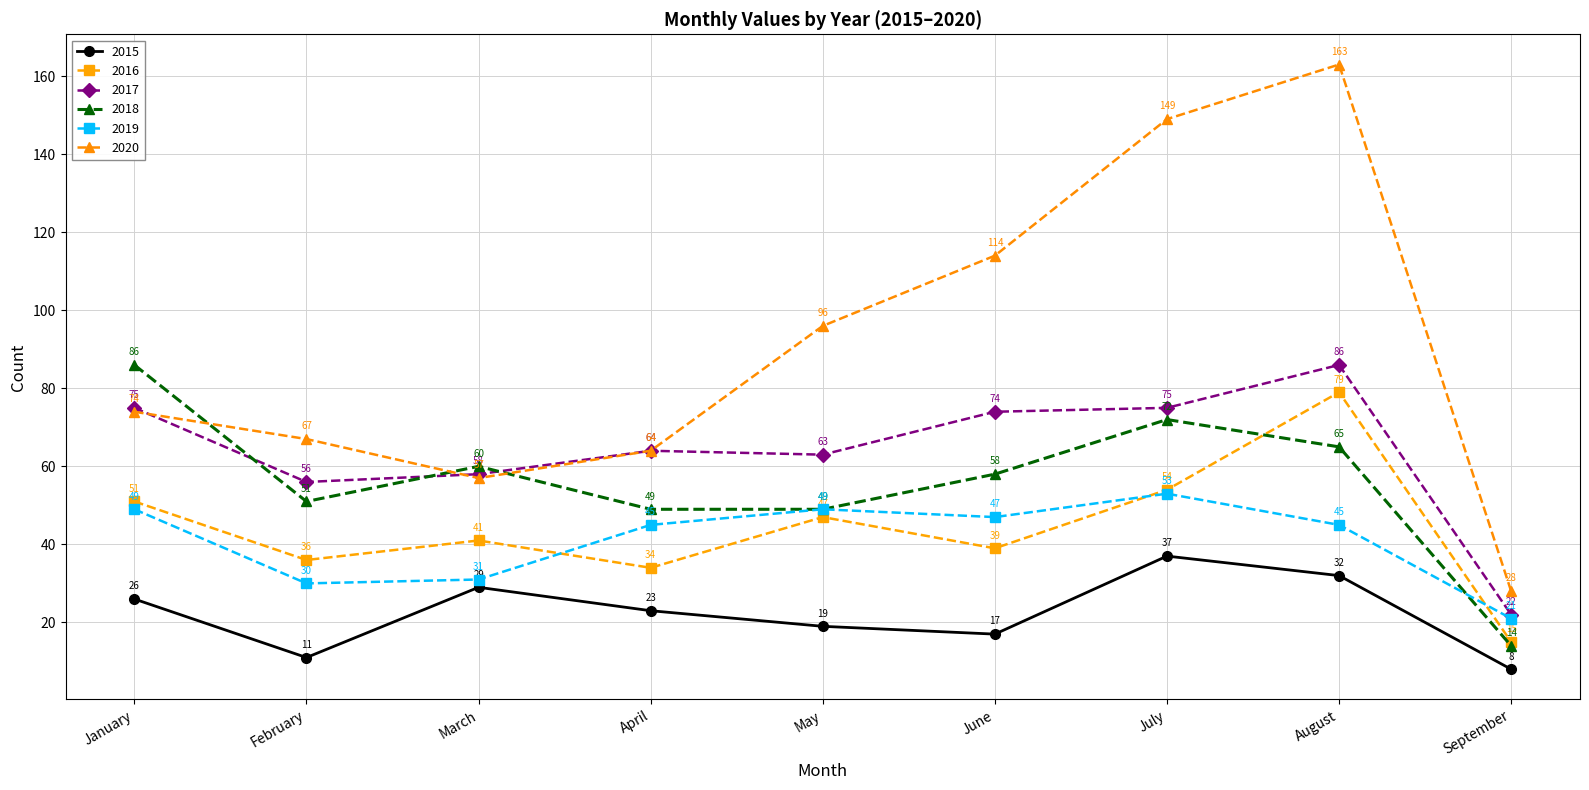

What are all the series names shown in the legend?

2015, 2016, 2017, 2018, 2019, 2020